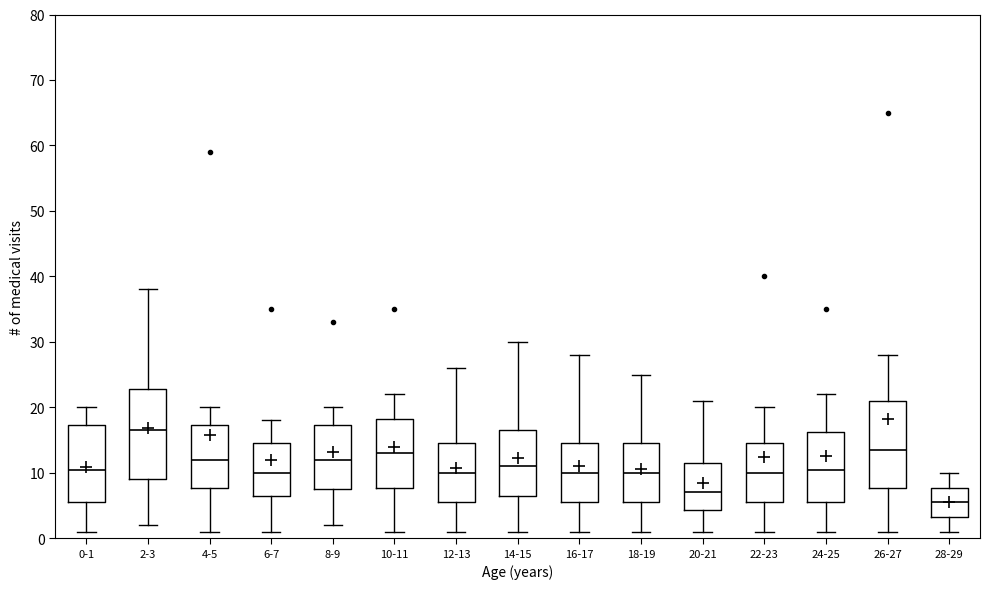

Where does the median line of the box for 26-27 sit on the y-axis? The values are not printed on the chart, so give them approximately, as read against the axis.

14